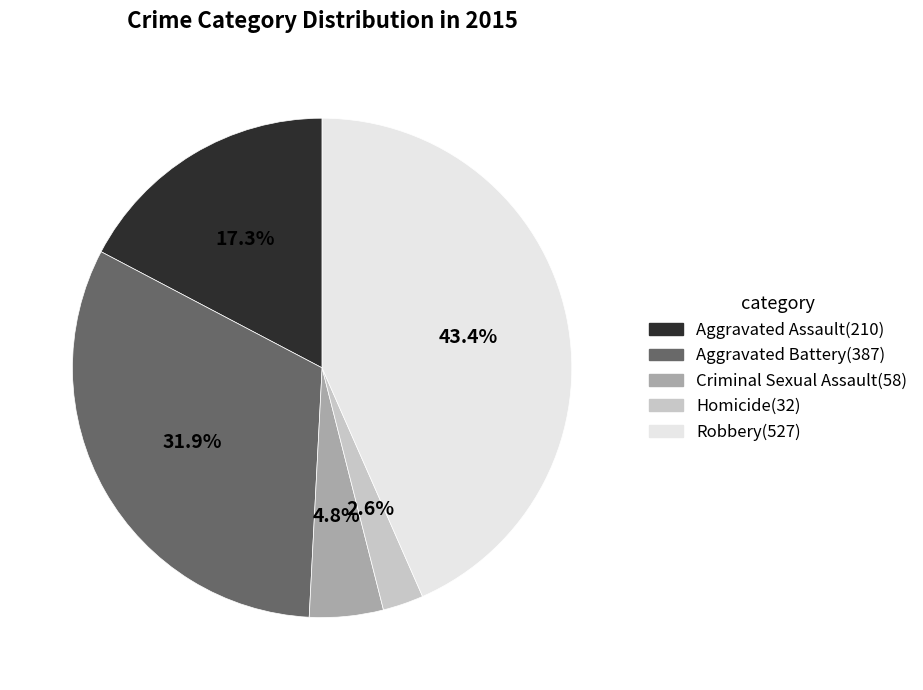

Between Aggravated Battery and Criminal Sexual Assault, which is larger?

Aggravated Battery